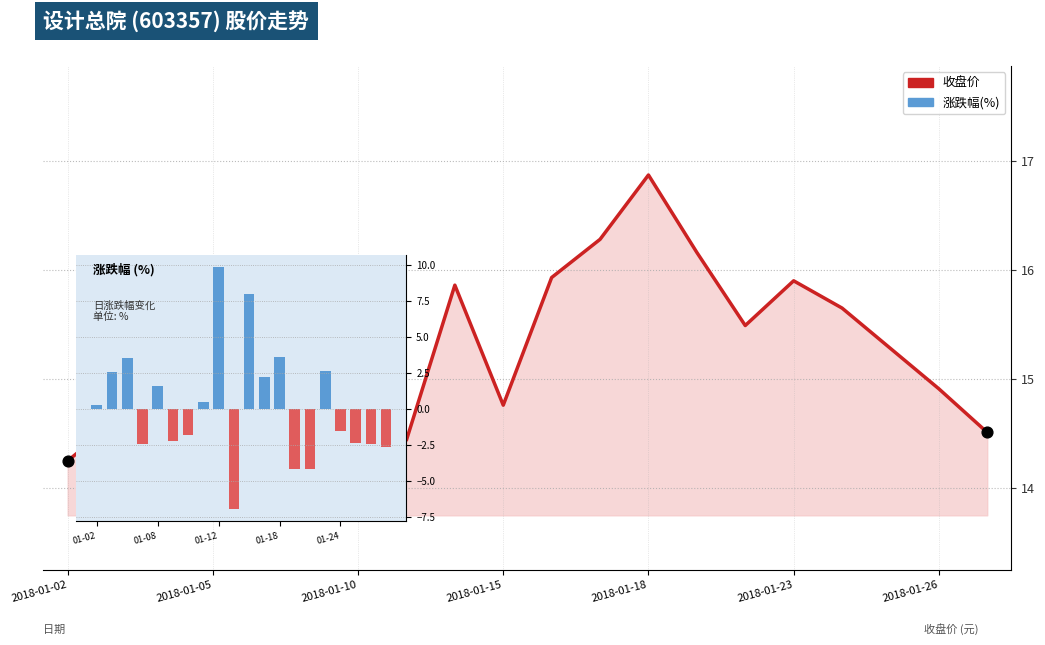

Which series contains the highest Y value?

收盘价